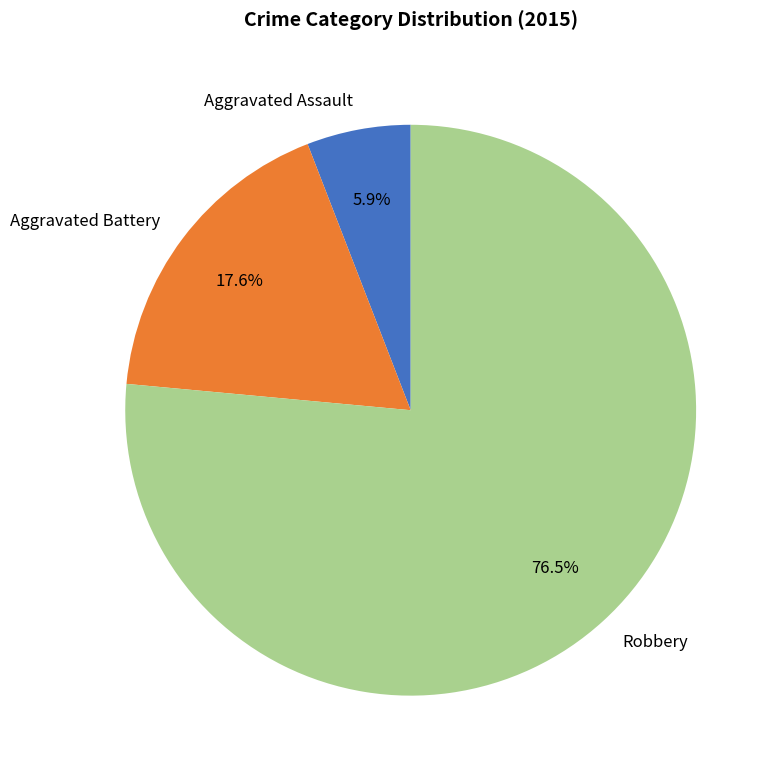

What percentage is the Aggravated Assault slice, to the nearest percent?

6%